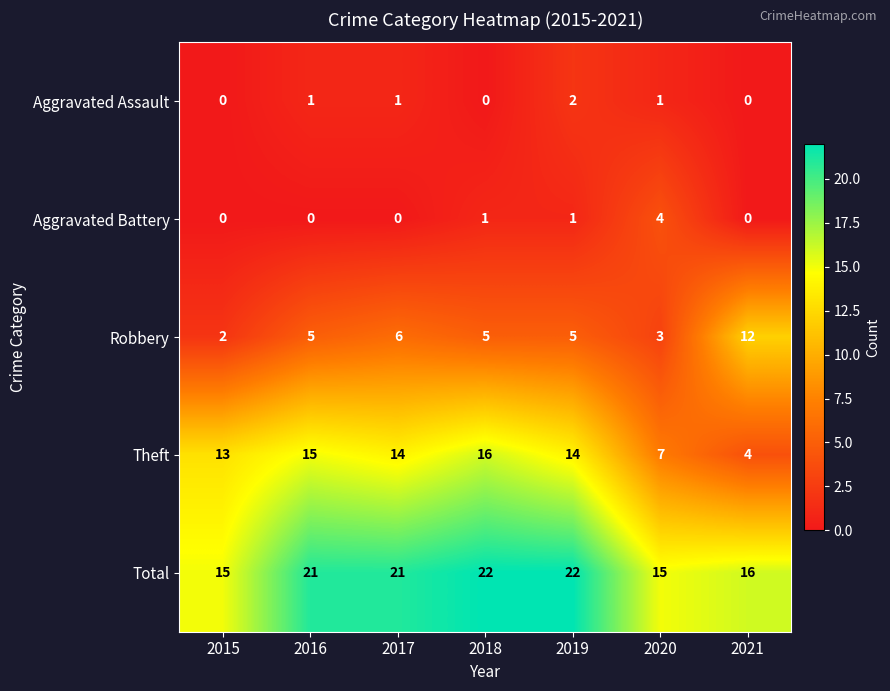

What is the average value of the Total series?

19